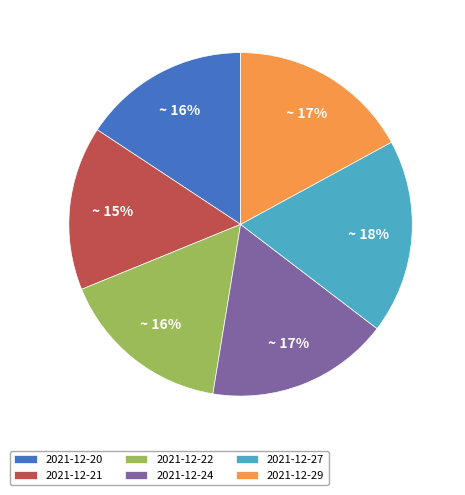

How many segments does this pie chart have?

6